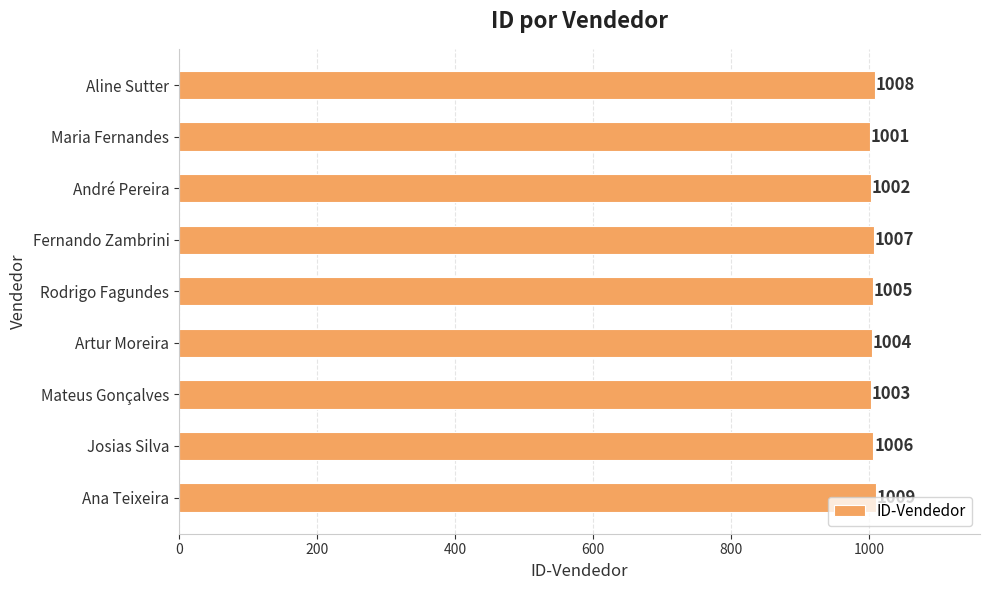

Between Ana Teixeira and Artur Moreira, which is larger?

Ana Teixeira